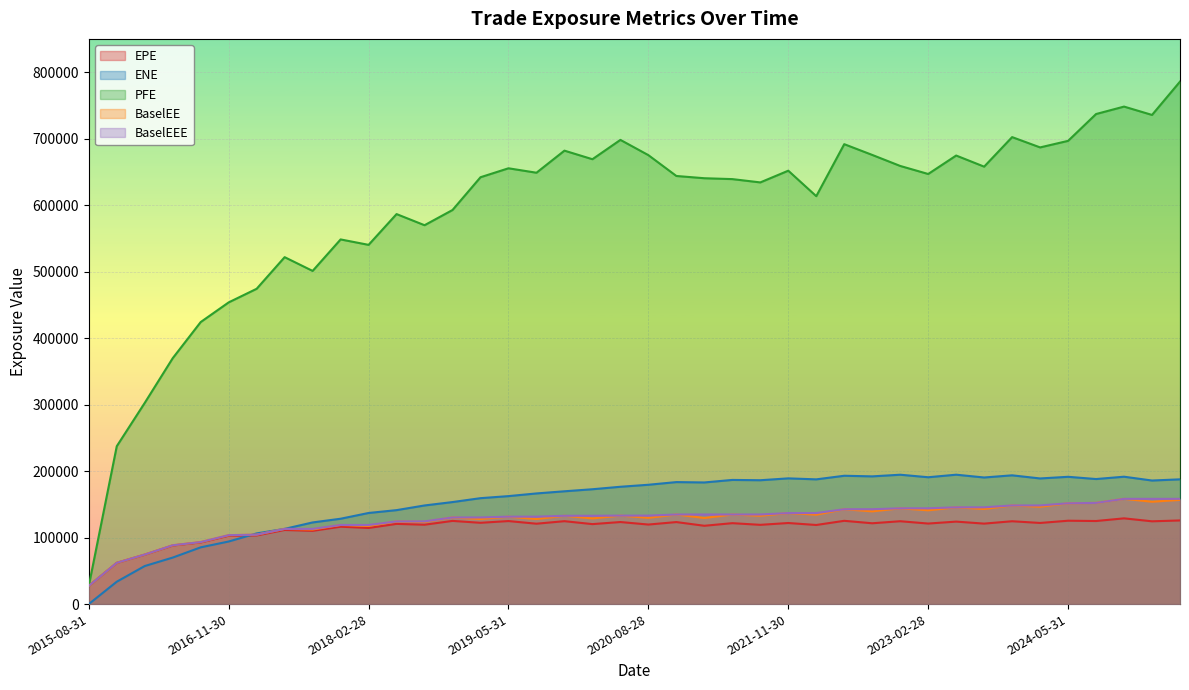

True or false: EPE and PFE cross at least once.

False